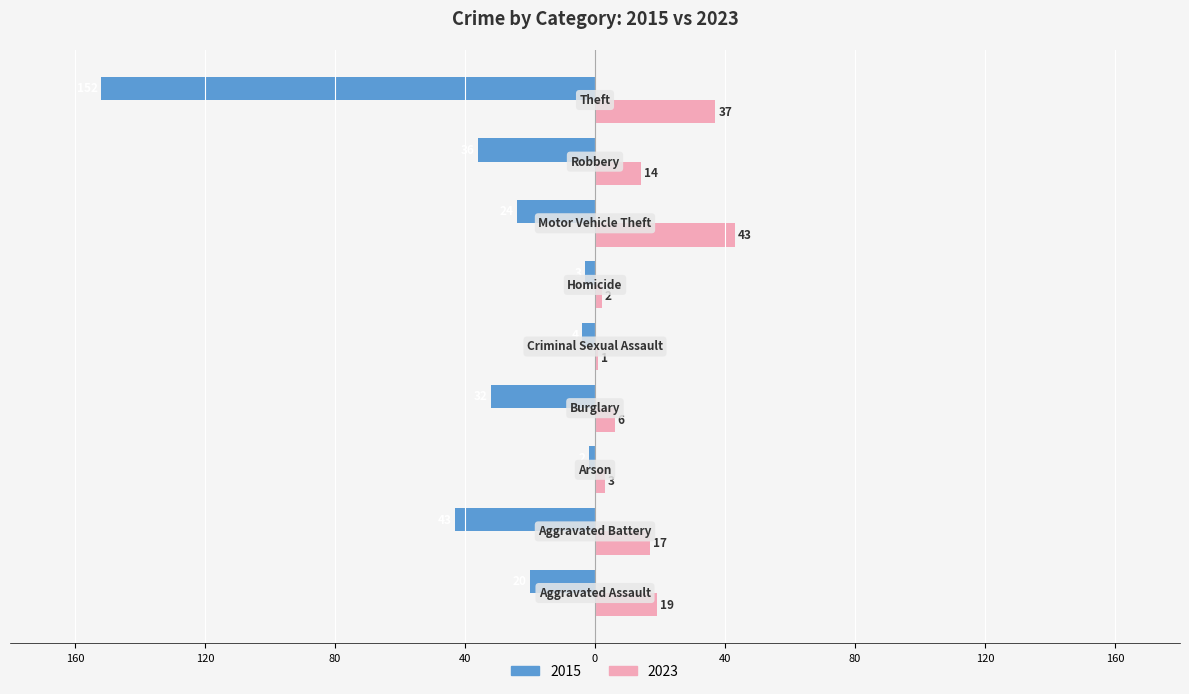

What are all the series names shown in the legend?

2015, 2023